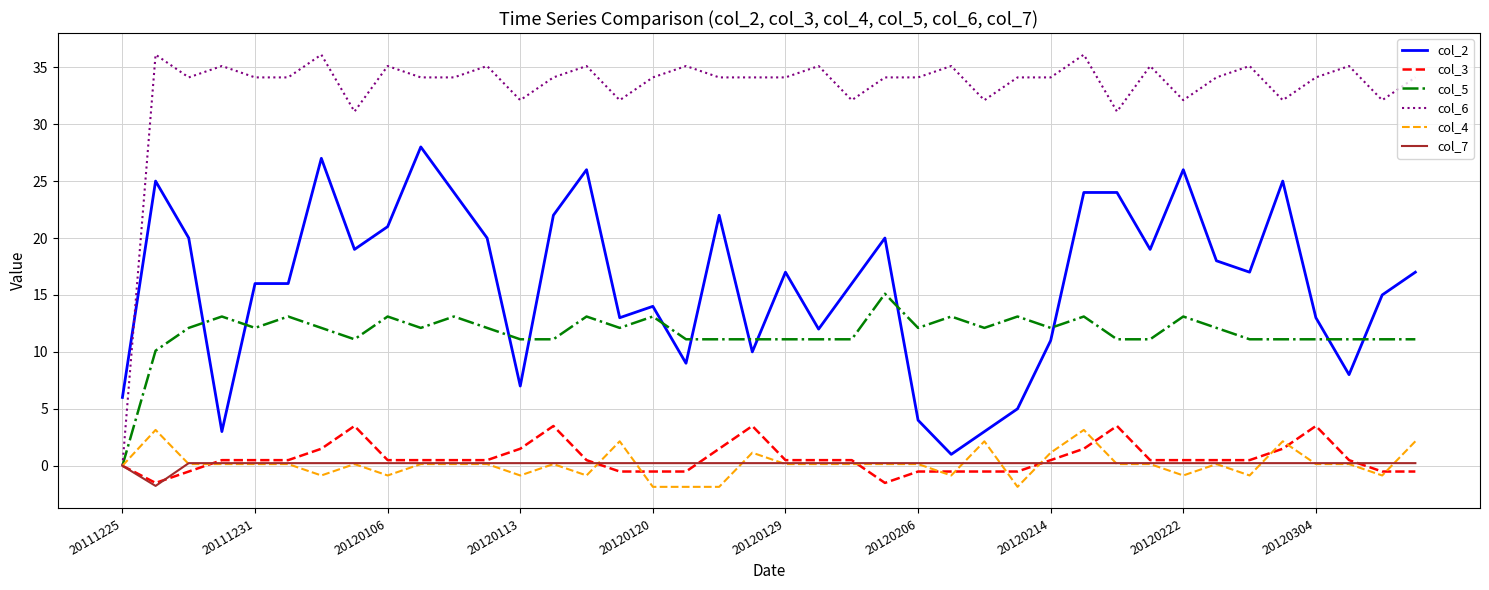

Which series has the largest range (max minus min)?

col_6